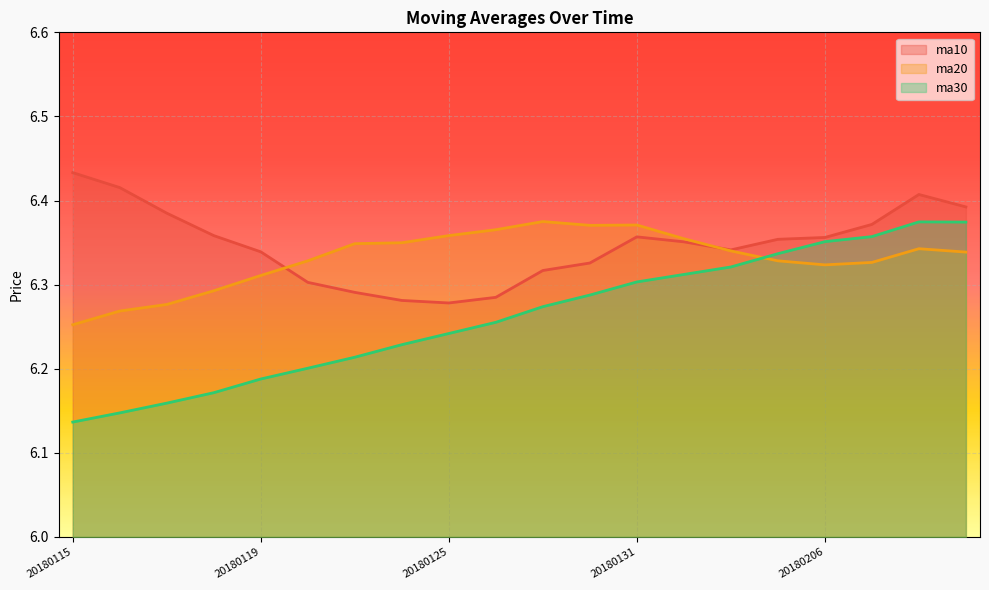

List the labels in order of ma10 value, smallest first.

20180125, 20180124, 20180126, 20180123, 20180122, 20180129, 20180130, 20180119, 20180202, 20180201, 20180205, 20180206, 20180131, 20180118, 20180207, 20180117, 20180209, 20180208, 20180116, 20180115